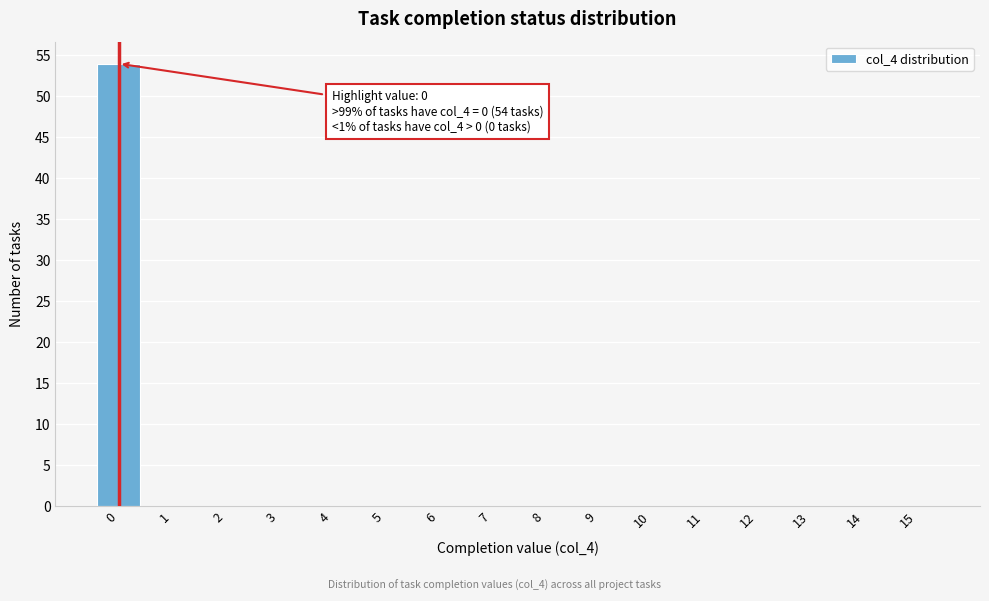

Reading left to right, transcribe all the data shown in this chart.

0=54	1=0	2=0	3=0	4=0	5=0	6=0	7=0	8=0	9=0	10=0	11=0	12=0	13=0	14=0	15=0